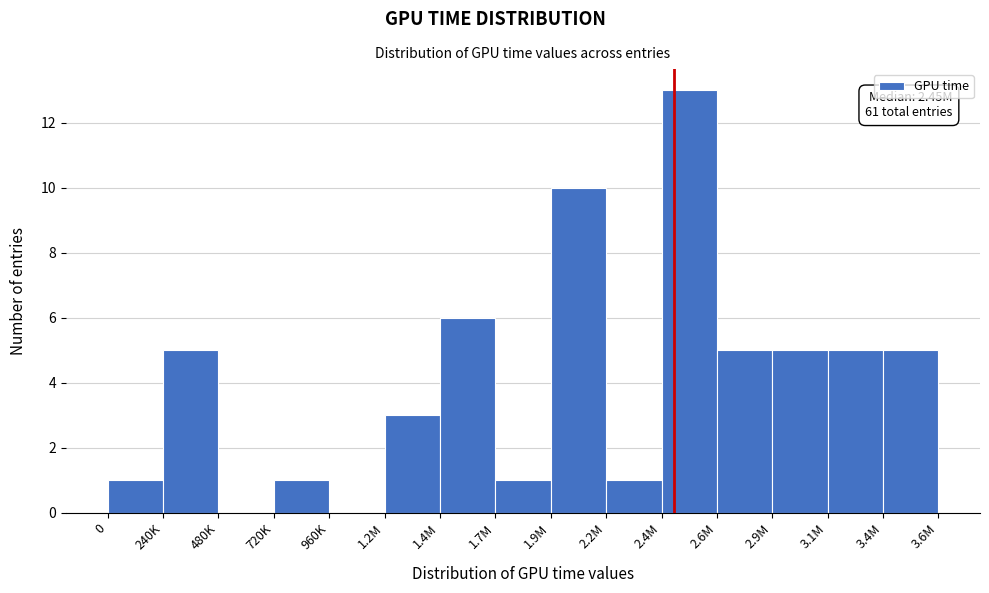

Reading left to right, list all the values displayed in this chart.

0=1	240K=5	480K=0	720K=1	960K=0	1.2M=3	1.4M=6	1.7M=1	1.9M=10	2.2M=1	2.4M=13	2.6M=5	2.9M=5	3.1M=5	3.4M=5